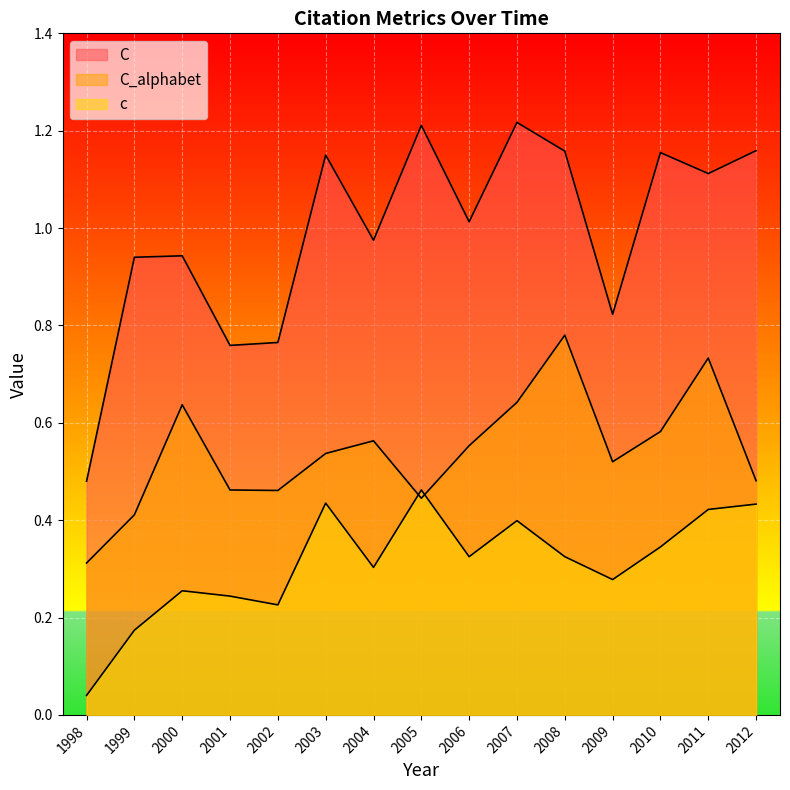

What are all the series names shown in the legend?

C, C_alphabet, c